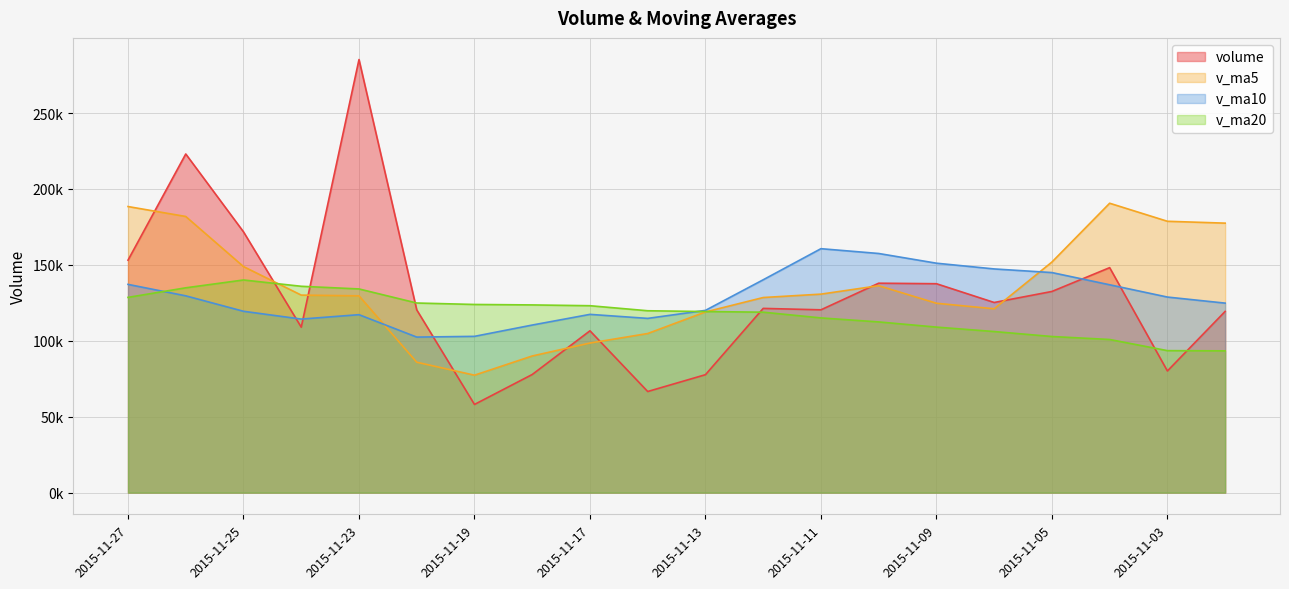

What is the approximate value of v_ma10 at 2015-11-23?

117210.9